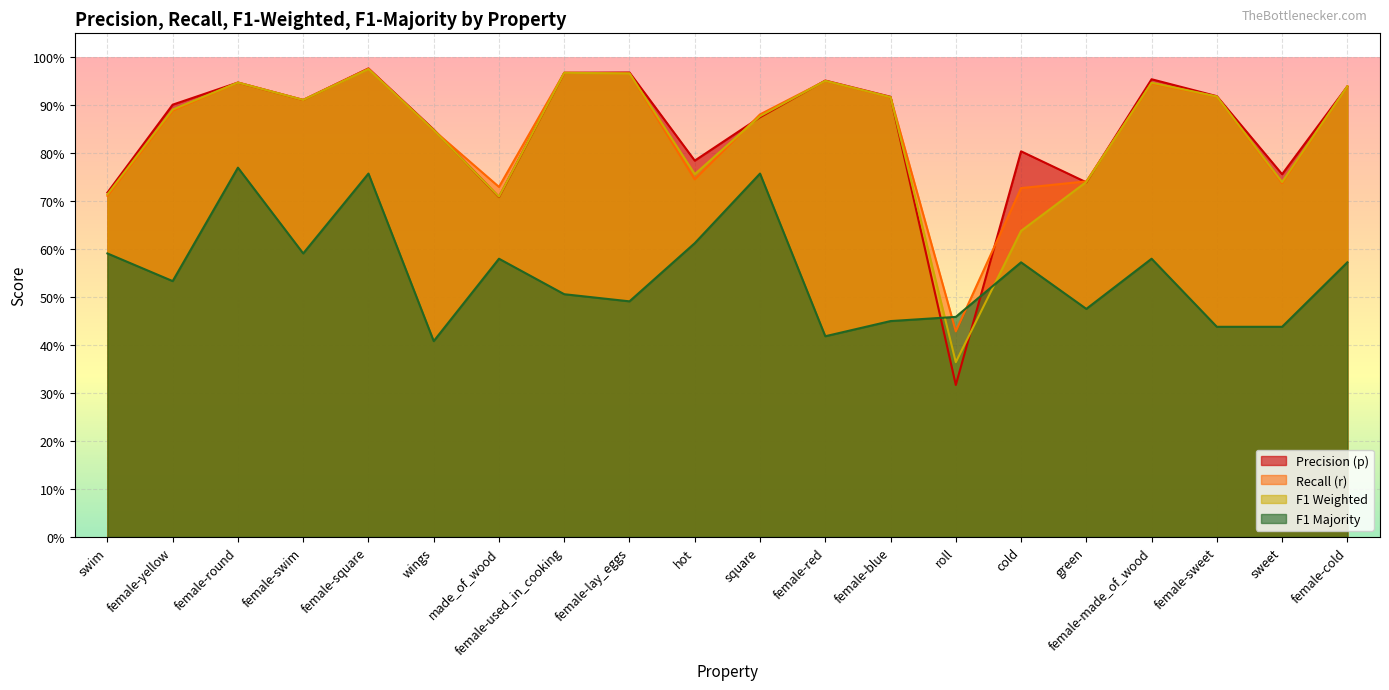

List the labels in order of r value, largest first.

female-square, female-used_in_cooking, female-lay_eggs, female-red, female-round, female-made_of_wood, female-cold, female-sweet, female-blue, female-swim, female-yellow, square, wings, hot, green, sweet, made_of_wood, cold, swim, roll